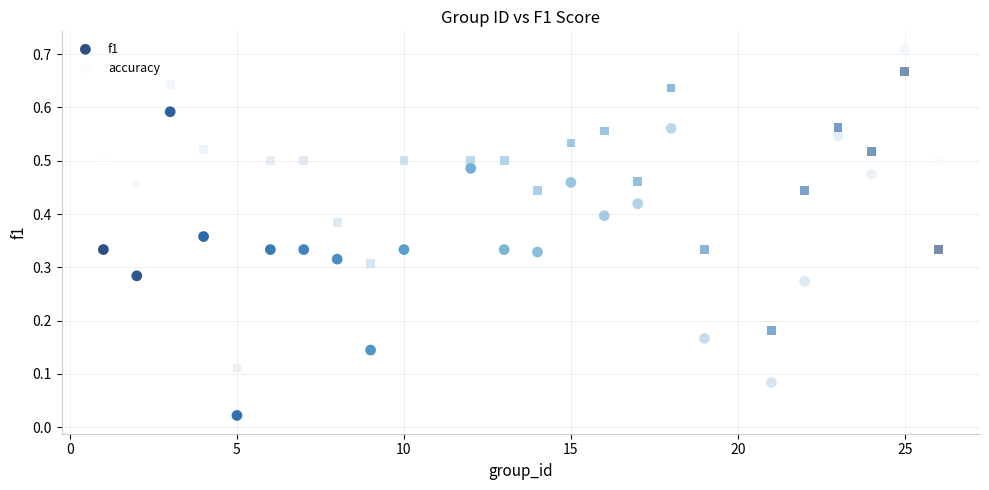

Which series contains the highest Y value?

f1